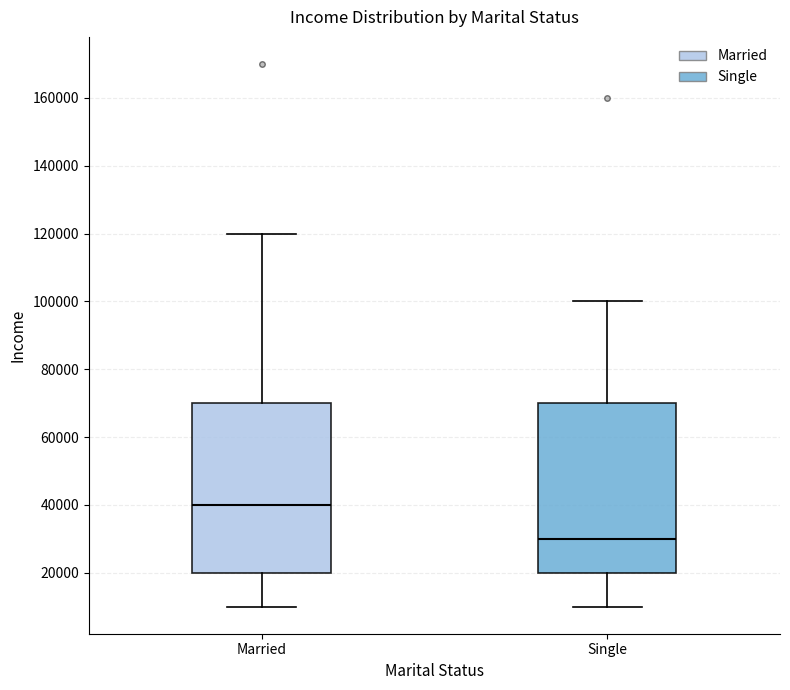

Reading left to right, read every box against the y-axis: the position of its median line, the range the box covers, and the ends of its whiskers. The values are not printed on the chart, so give them approximately, as read against the axis.

Married: median 40000, box 20000 to 70000, whiskers 10000 to 120000
Single: median 30000, box 20000 to 70000, whiskers 10000 to 100000